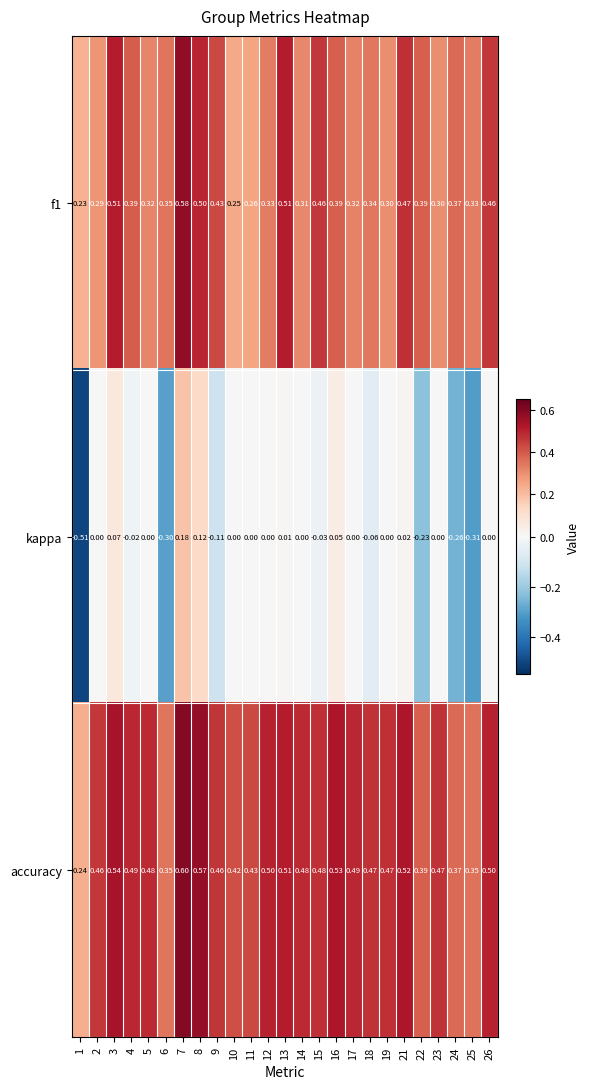

Which series has the largest total across all categories?

accuracy